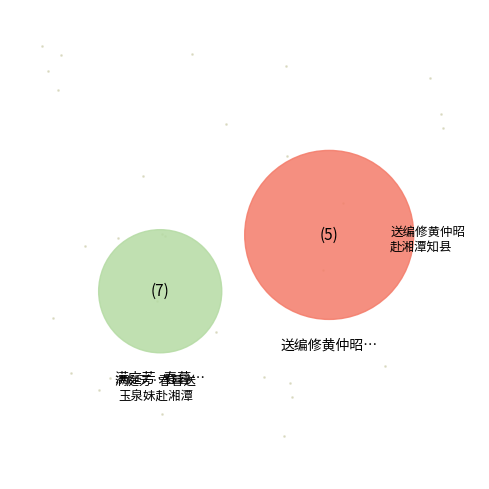

To the nearest percent, what is the average slice percentage?

50%